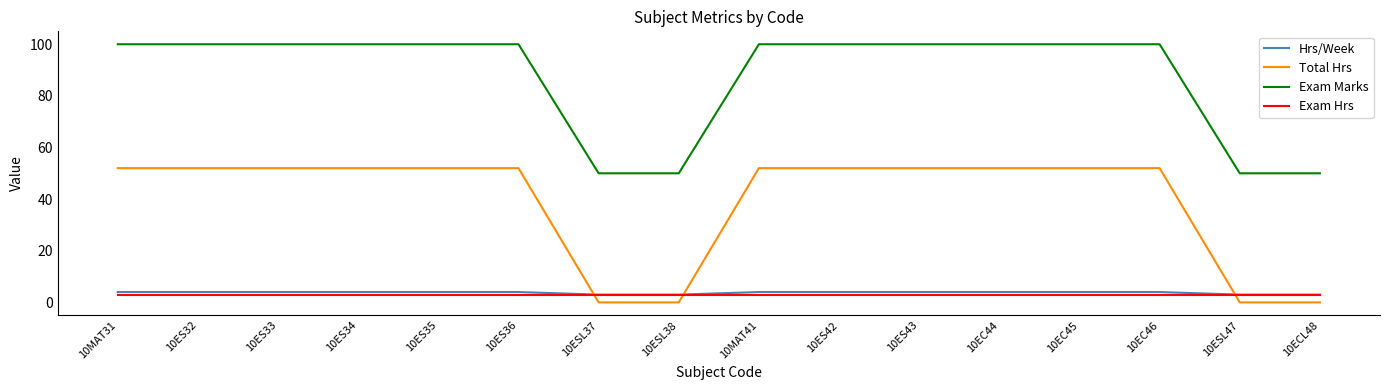

How many categories are shown in the chart?

16